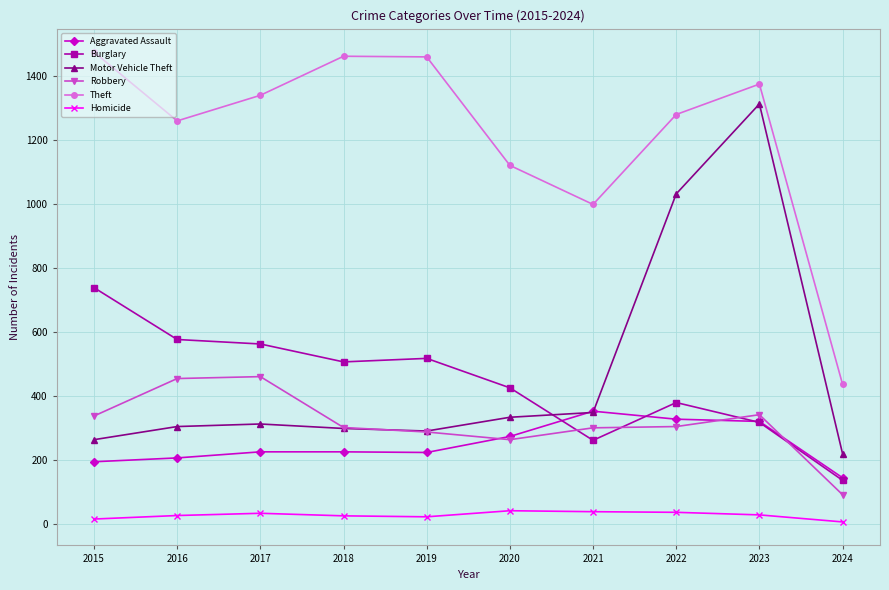

Rank the series by their maximum value, from highest to lowest.

Theft, Motor Vehicle Theft, Burglary, Robbery, Aggravated Assault, Homicide